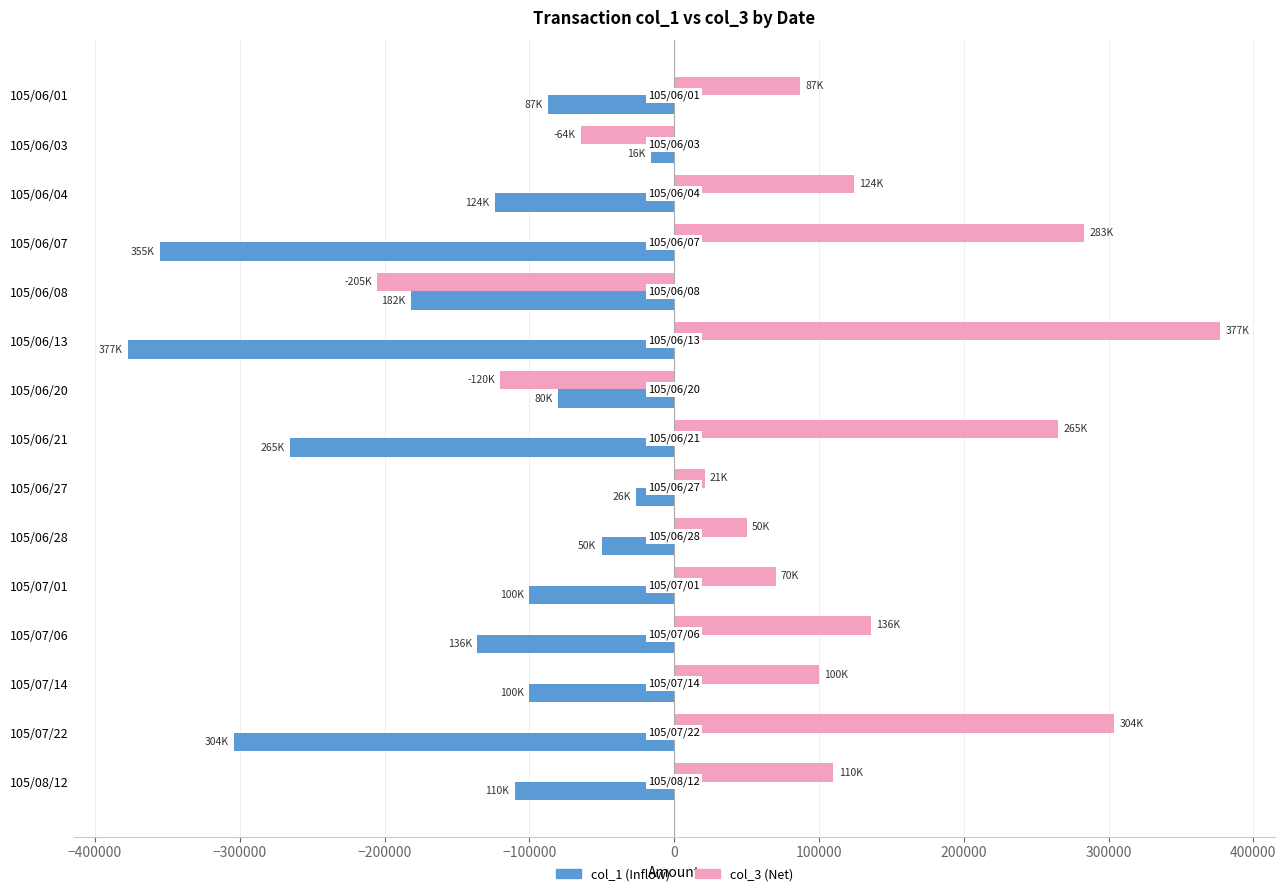

What is the greatest value displayed?

377000